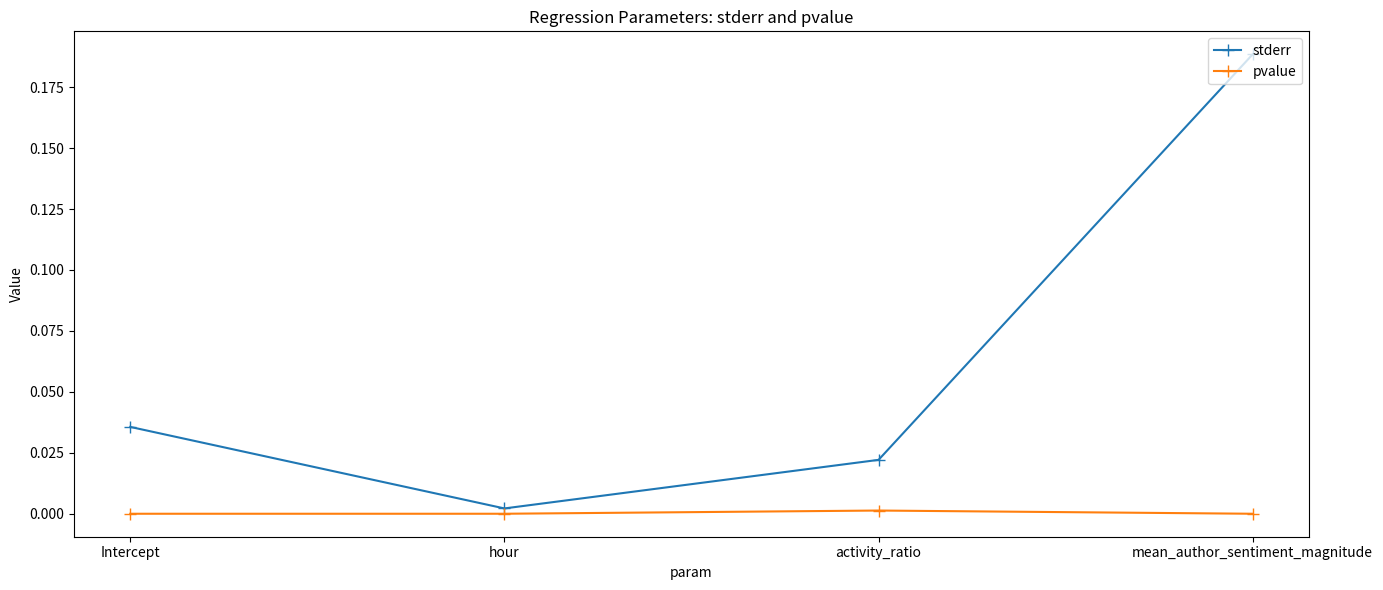

List the series in order of their peak value, highest first.

stderr, pvalue